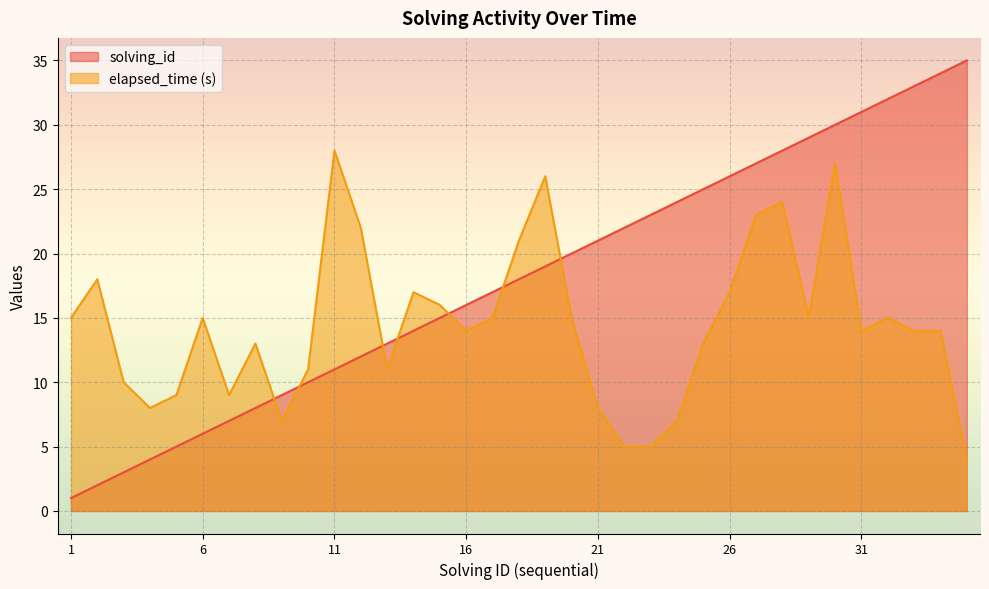

After their last crossing, which series has the higher values: solving_id or elapsed_time?

solving_id